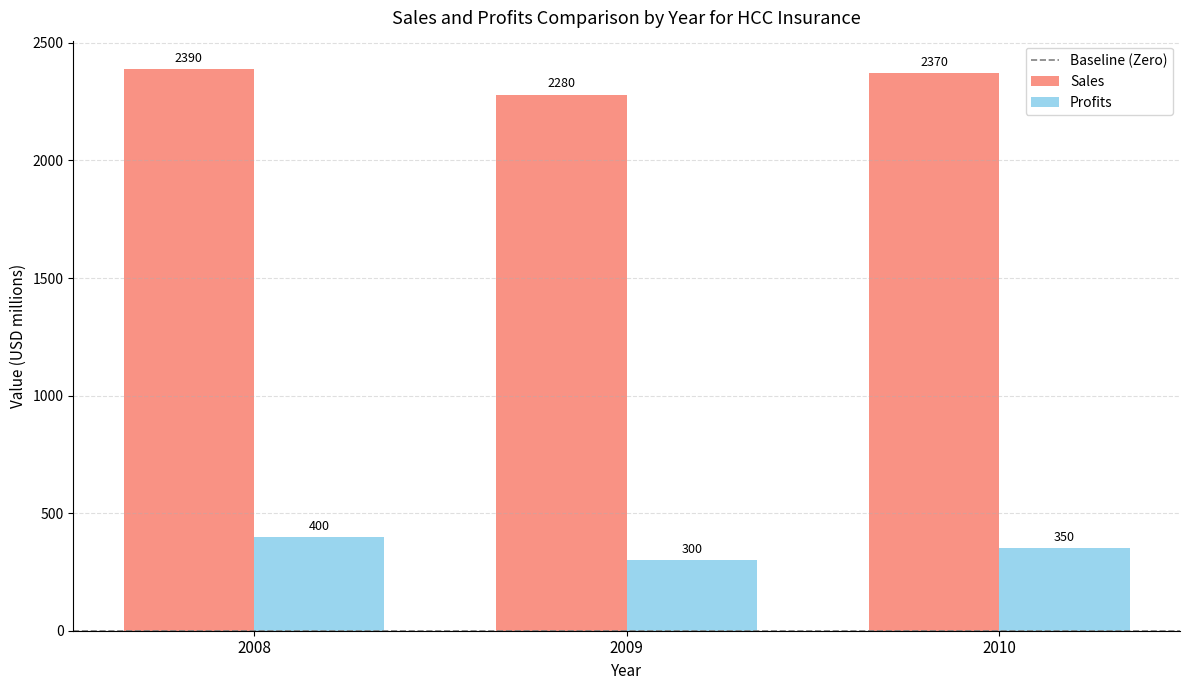

How many groups of bars are there?

3